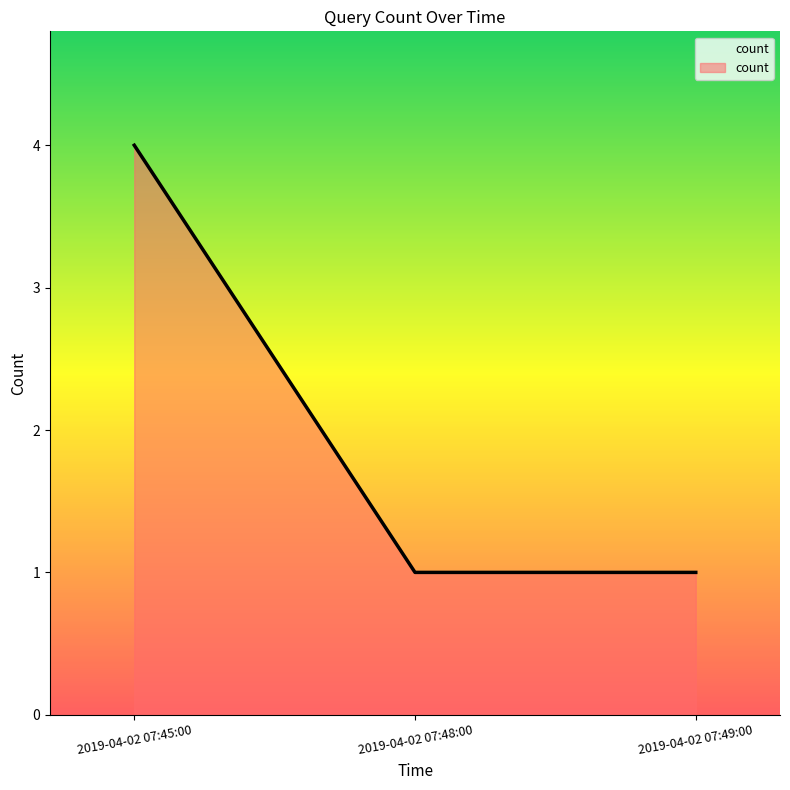

What is the change in value from 2019-04-02 07:45:00 to 2019-04-02 07:49:00?

-3